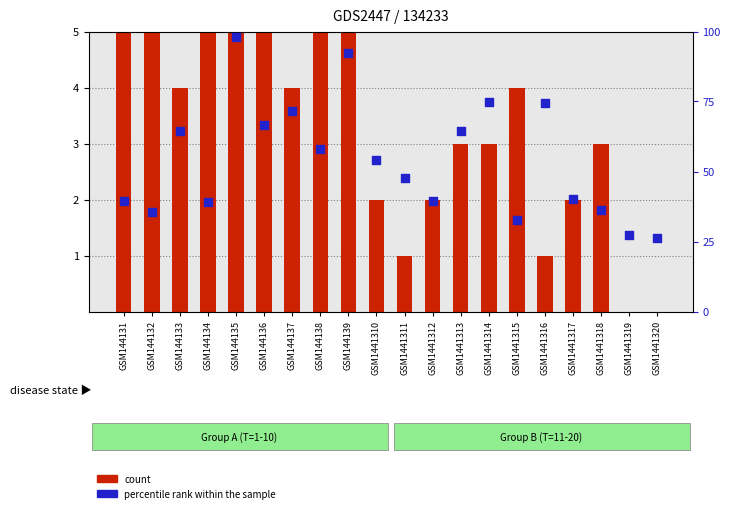

Which series contains the highest Y value?

percentile rank within the sample